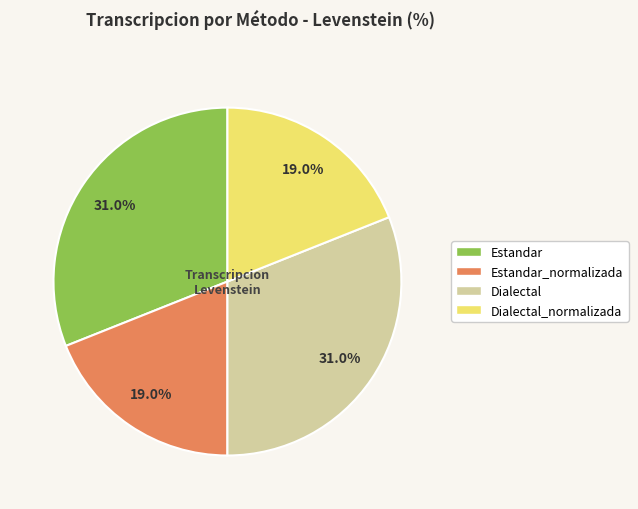

Is there a majority slice in this chart?

No